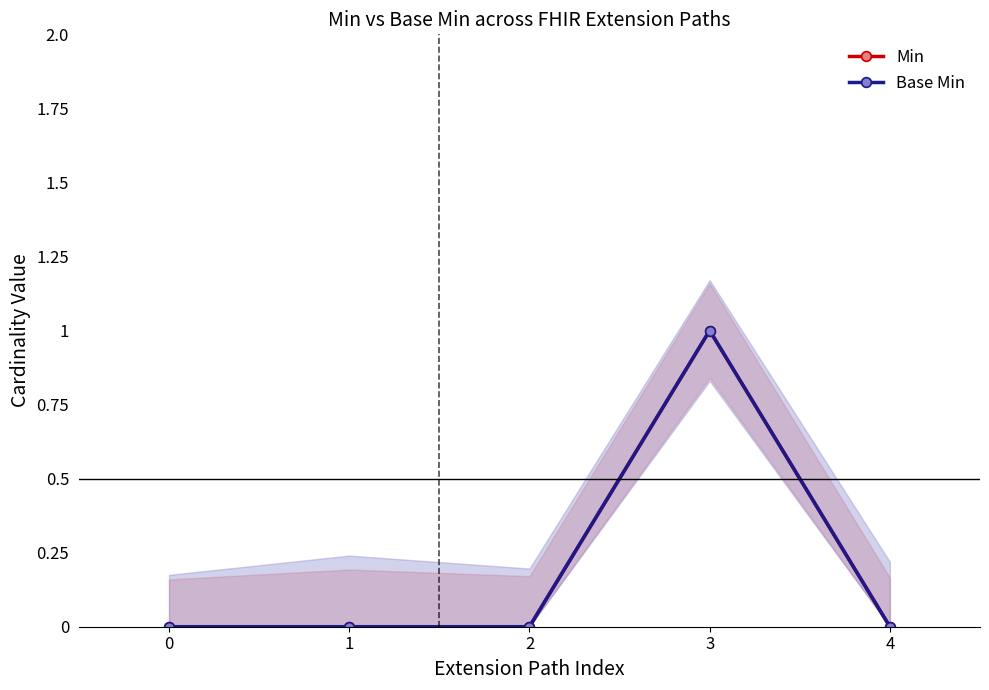

Reading left to right, list all the values displayed in this chart.

Min: 0=0	1=0	2=0	3=1	4=0
Base Min: 0=0	1=0	2=0	3=1	4=0